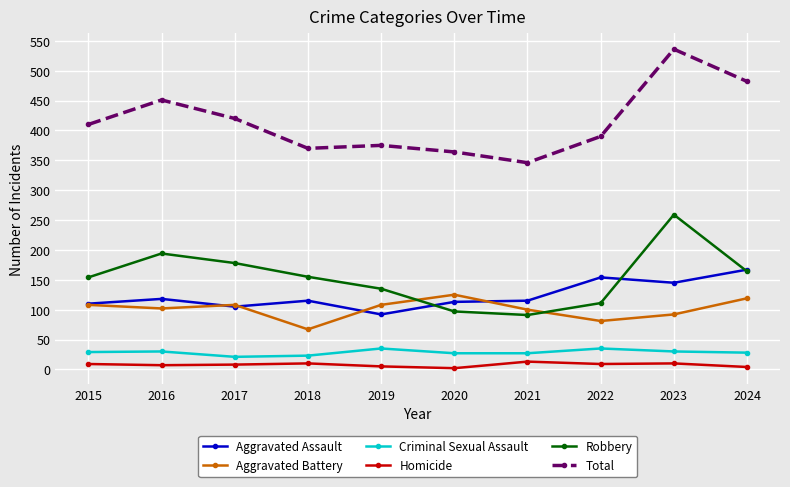

True or false: Total has more than 1 interior local peaks.

True